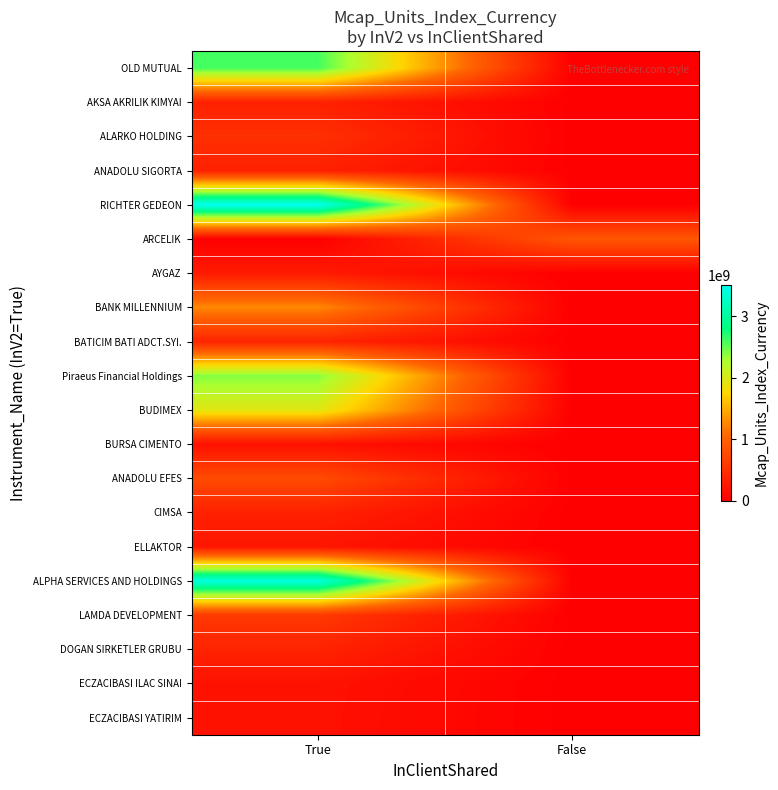

Which series has the largest range (max minus min)?

RICHTER GEDEON